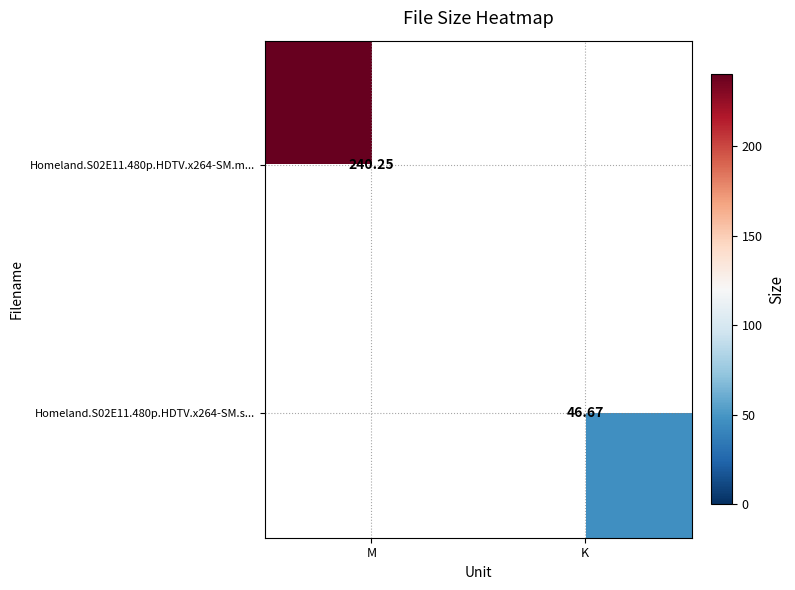

List the labels in order of Homeland.S02E11.480p.HDTV.x264-SM.s... value, largest first.

K, M